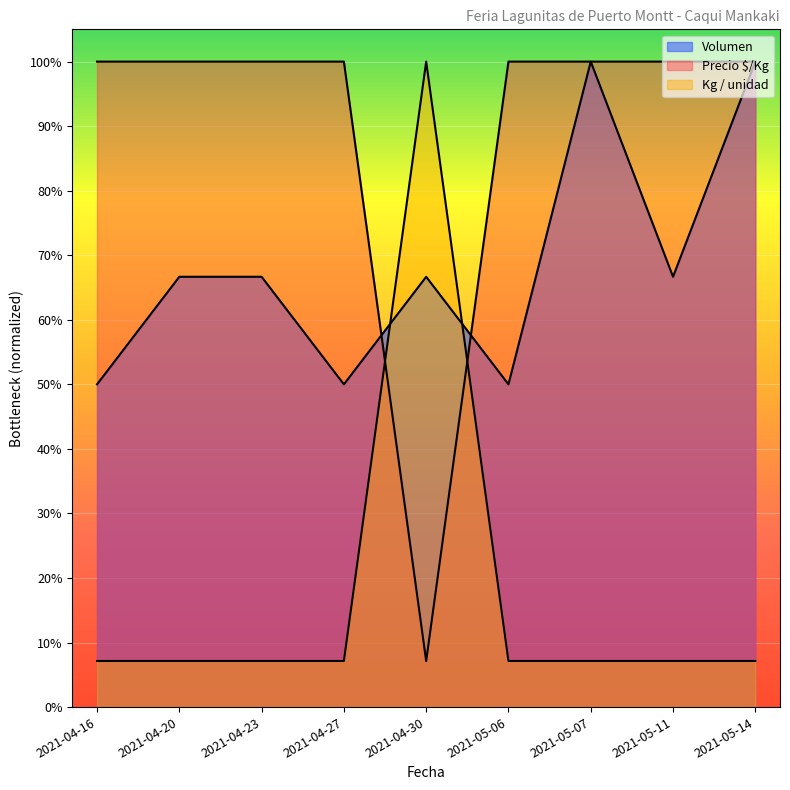

Rank the categories by Precio $/Kg value from lowest to highest.

2021-04-30, 2021-04-16, 2021-04-20, 2021-04-23, 2021-04-27, 2021-05-06, 2021-05-07, 2021-05-11, 2021-05-14